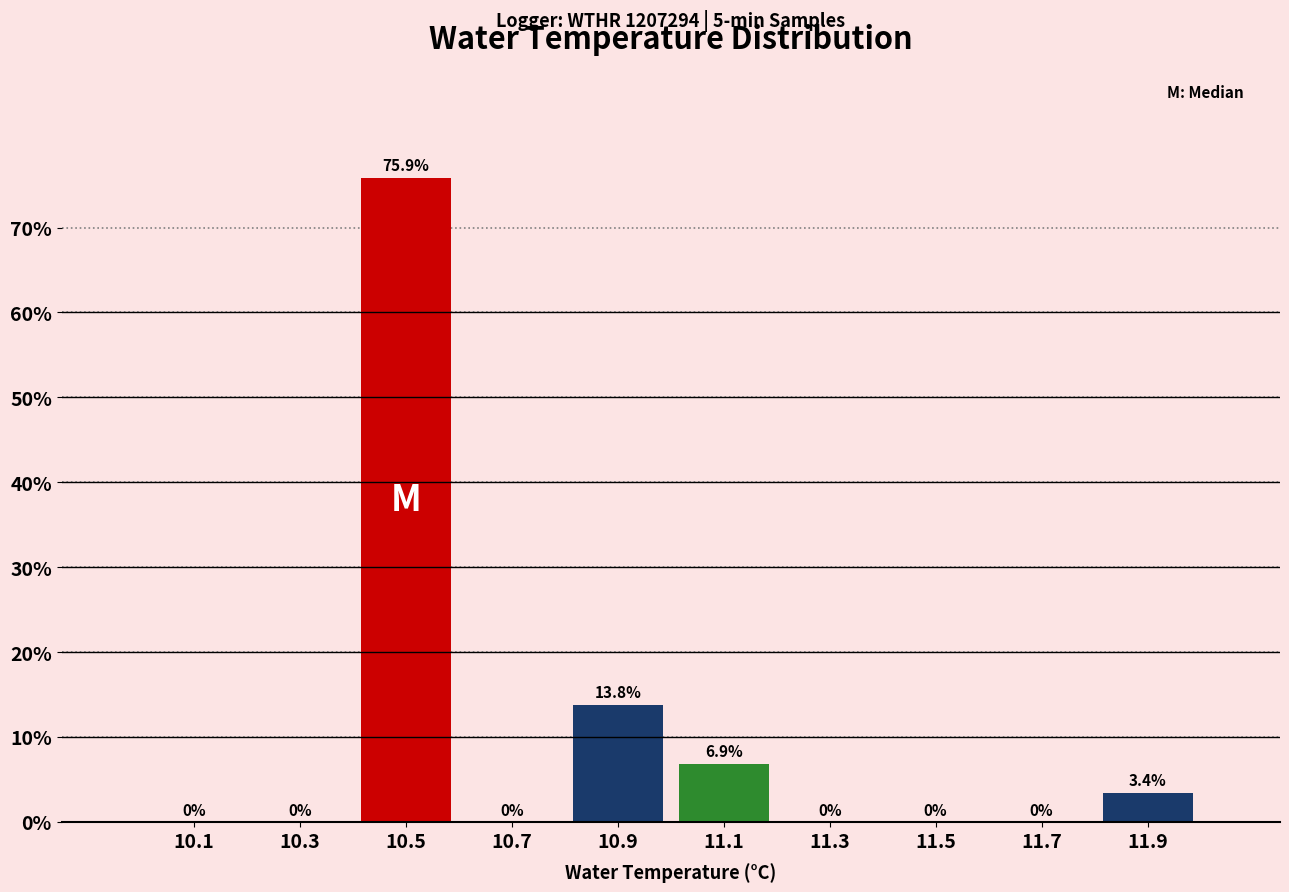

Over which range of the x-axis is the bar tallest?

10.4 to 10.6